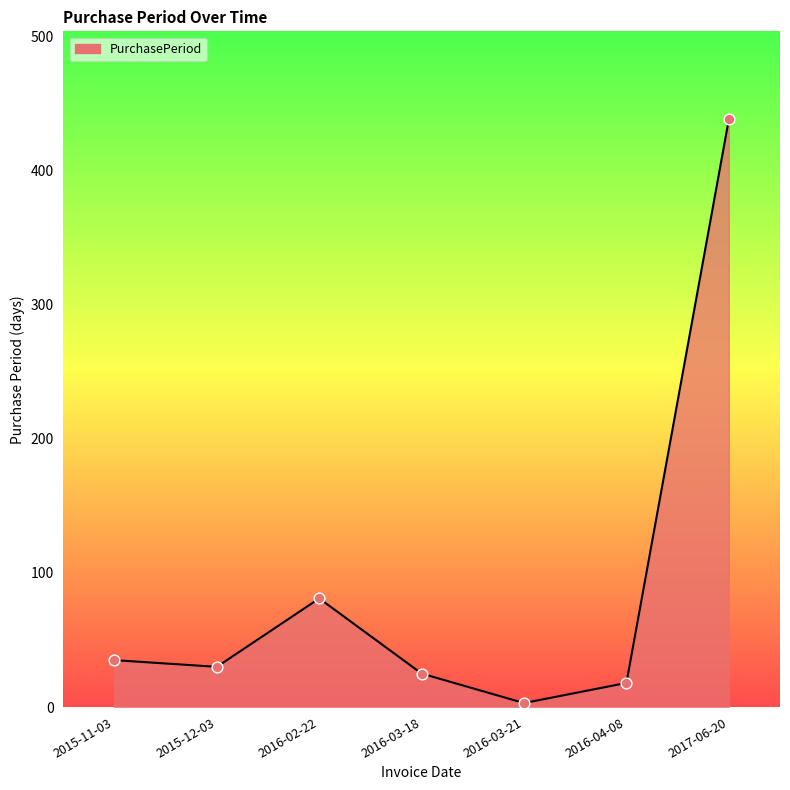

What is the change in value from 2016-03-18 to 2016-03-21?

-22